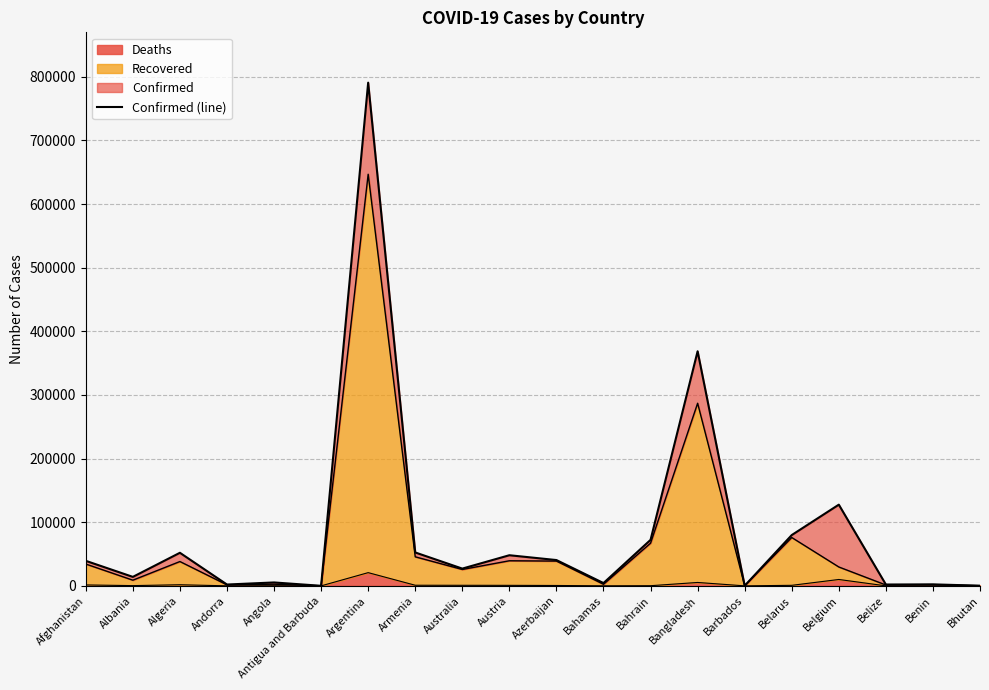

At which category does the chart reach its peak across all series?

Argentina